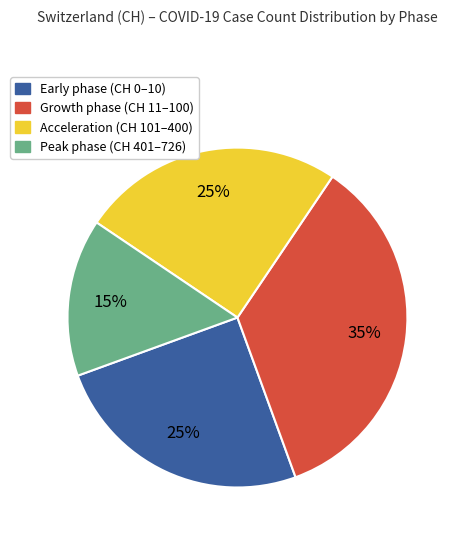

How many slices are in this pie chart?

4